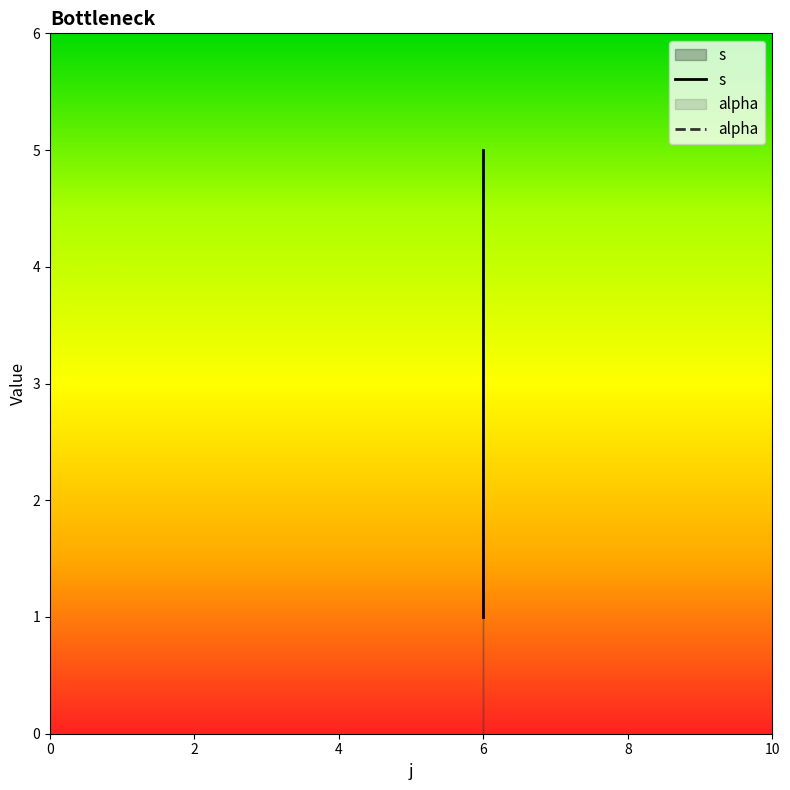

Reading left to right, what are all the values shown in this chart?

1	3	5